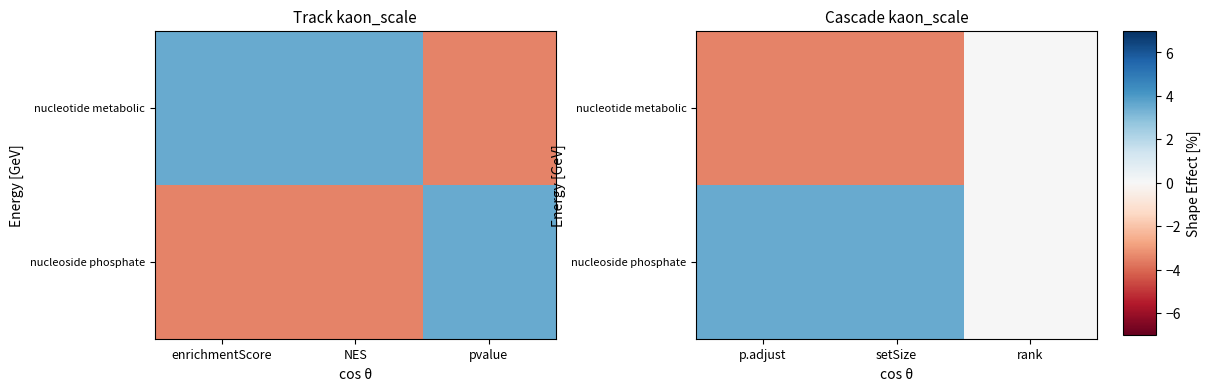

Which category has the lowest value across all series?

setSize